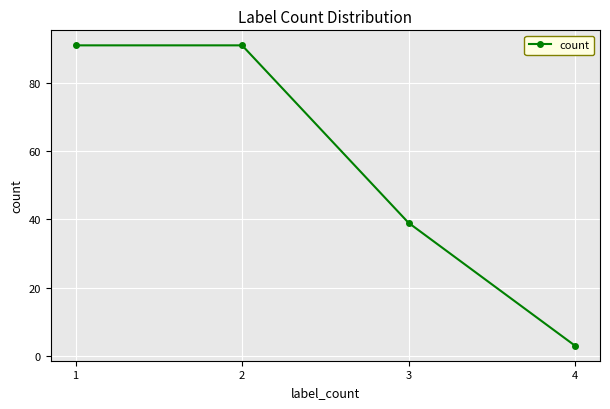

Approximately how many times larger is the value at 1 compared to 2?

1.0